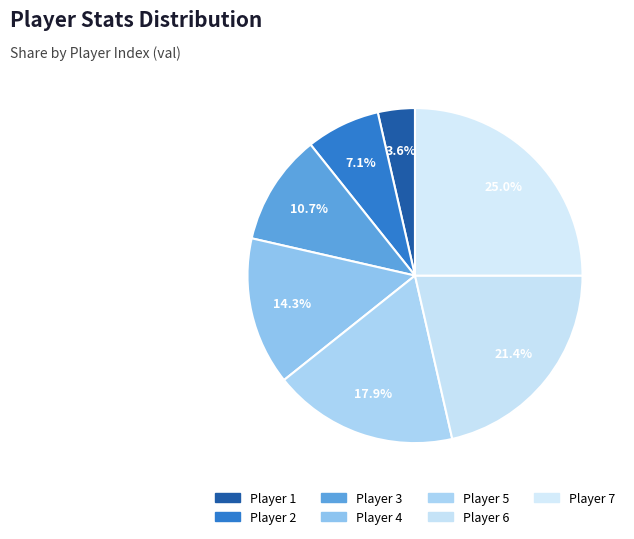

Which category has the biggest portion of the pie?

7